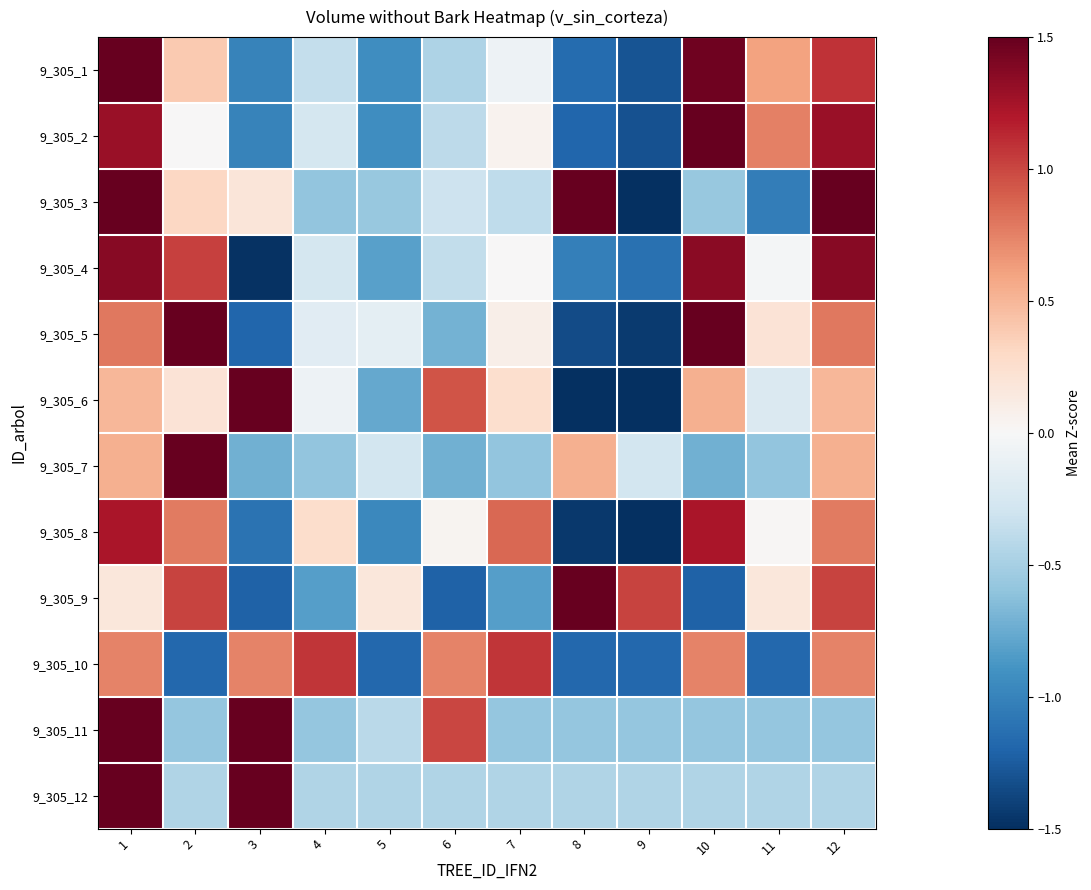

Rank the series at 2 from lowest to highest value.

9_305_10, 9_305_11, 9_305_12, 9_305_2, 9_305_6, 9_305_3, 9_305_1, 9_305_8, 9_305_9, 9_305_4, 9_305_5, 9_305_7